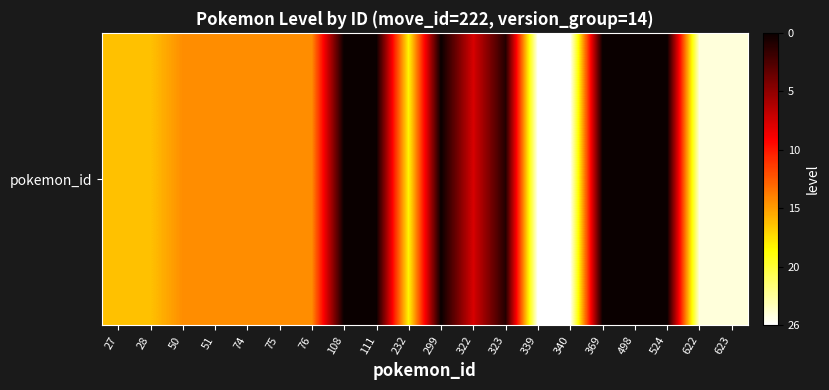

Rank the categories by value from lowest to highest.

108, 111, 299, 369, 498, 524, 323, 322, 50, 51, 74, 75, 76, 27, 28, 232, 622, 623, 339, 340